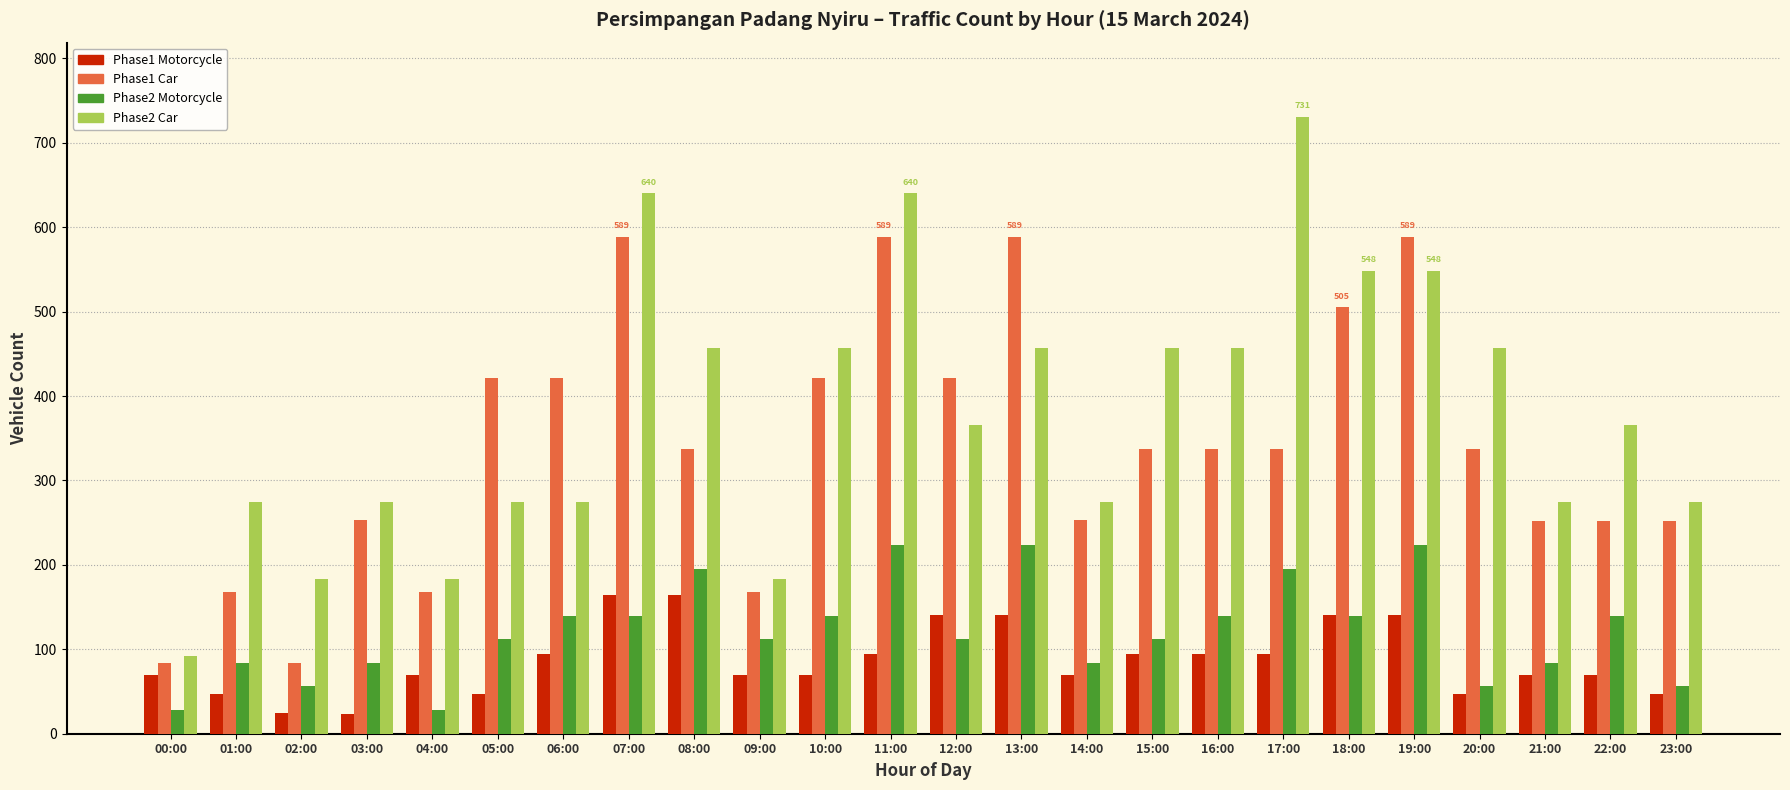

Which series has the largest range (max minus min)?

Phase2 Car